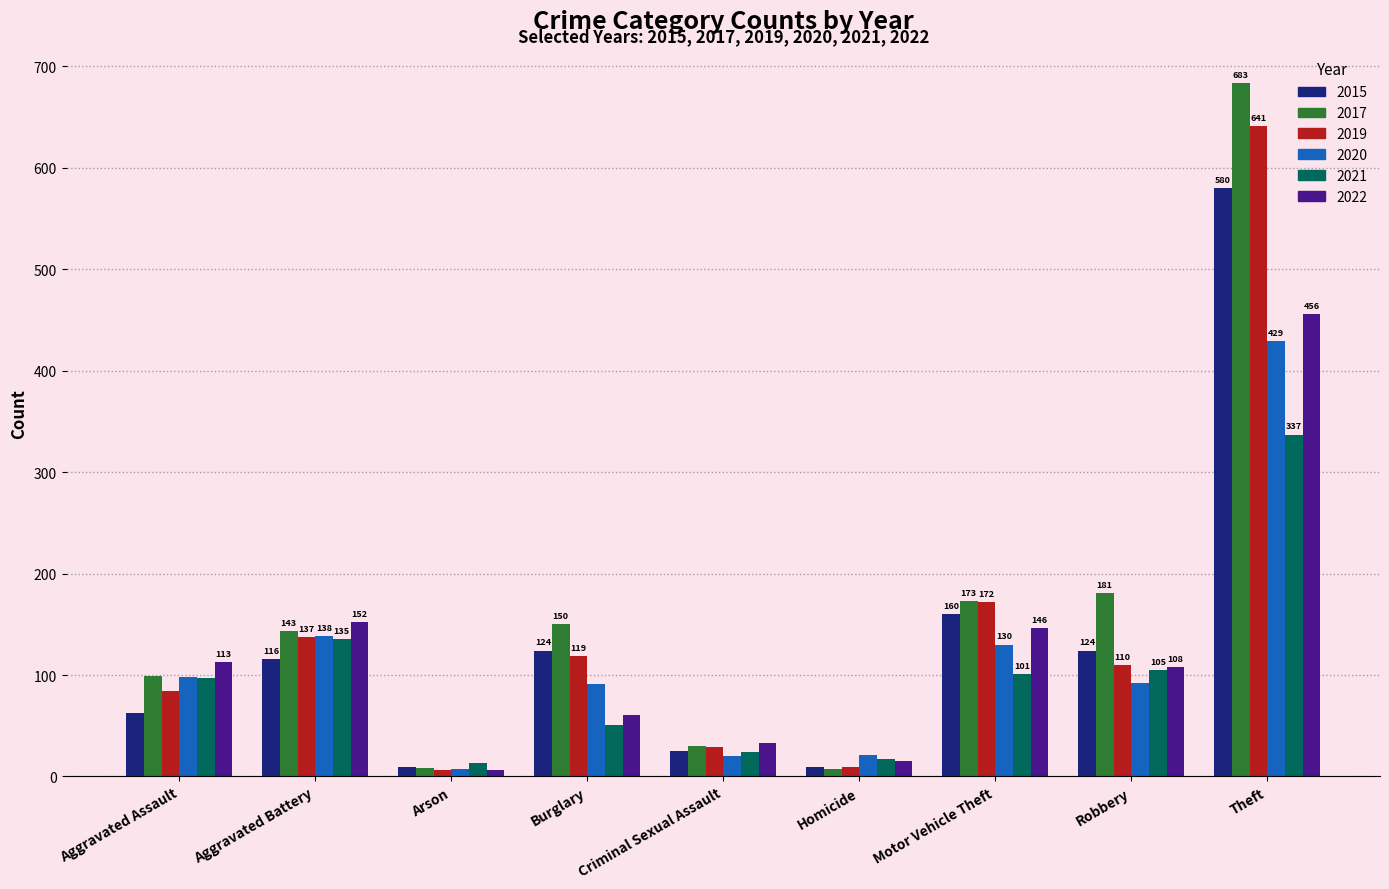

What is the label of the 5th bar from the right?

Criminal Sexual Assault